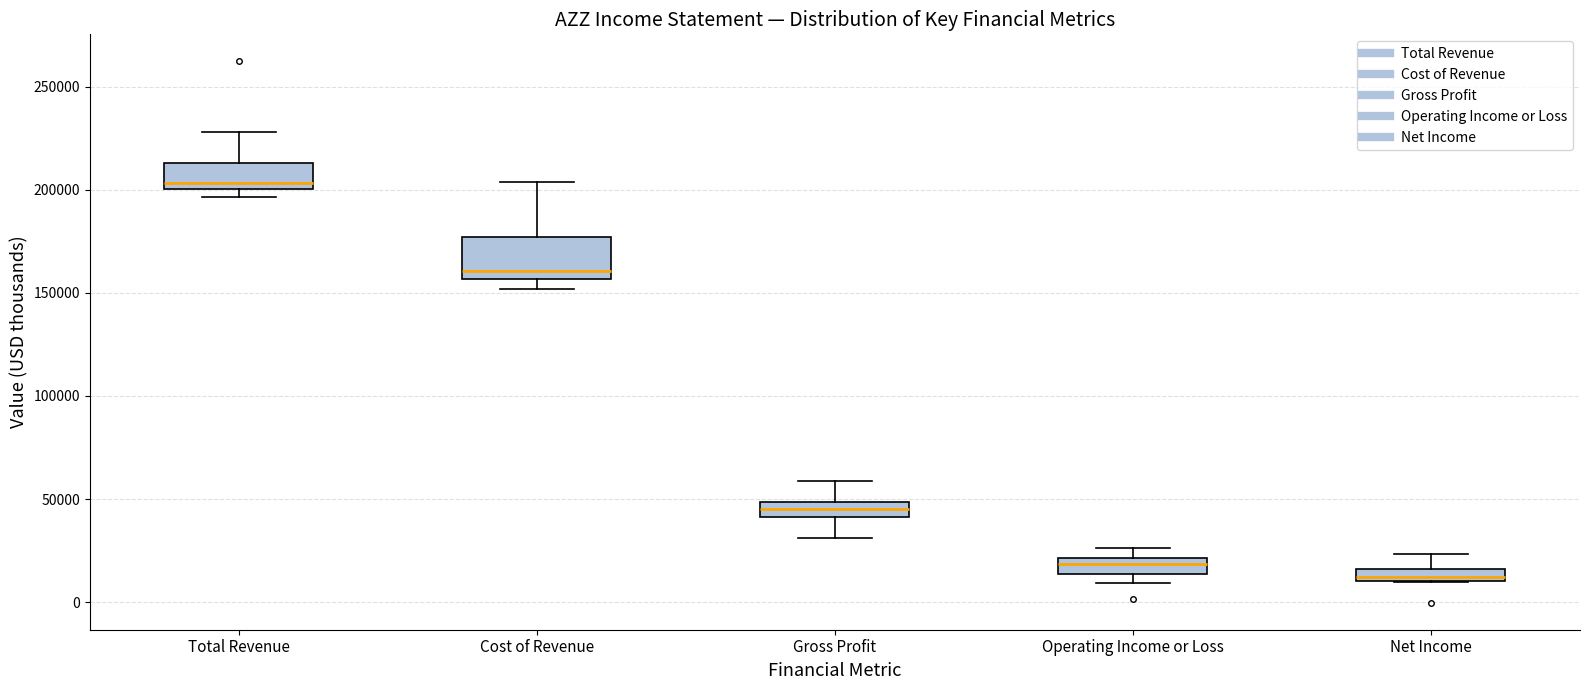

Which box has the lowest median line?

Net Income